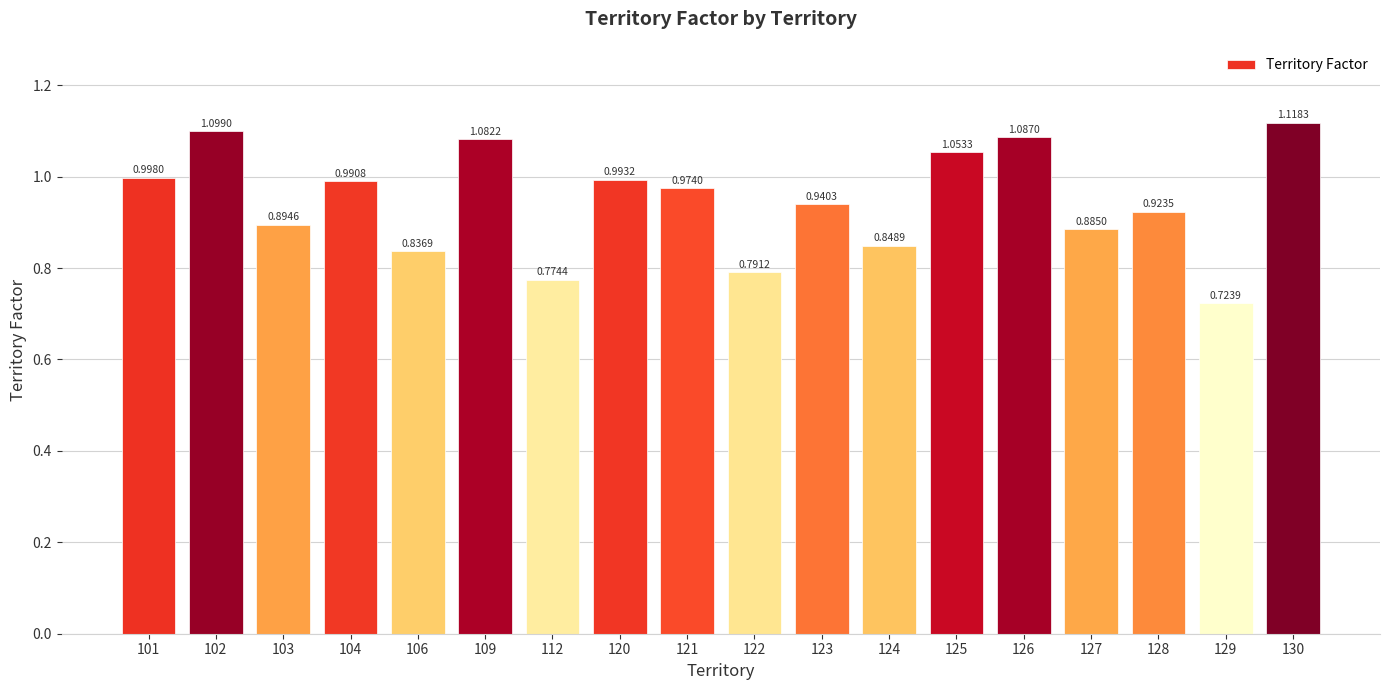

Count the number of categories in the chart.

18